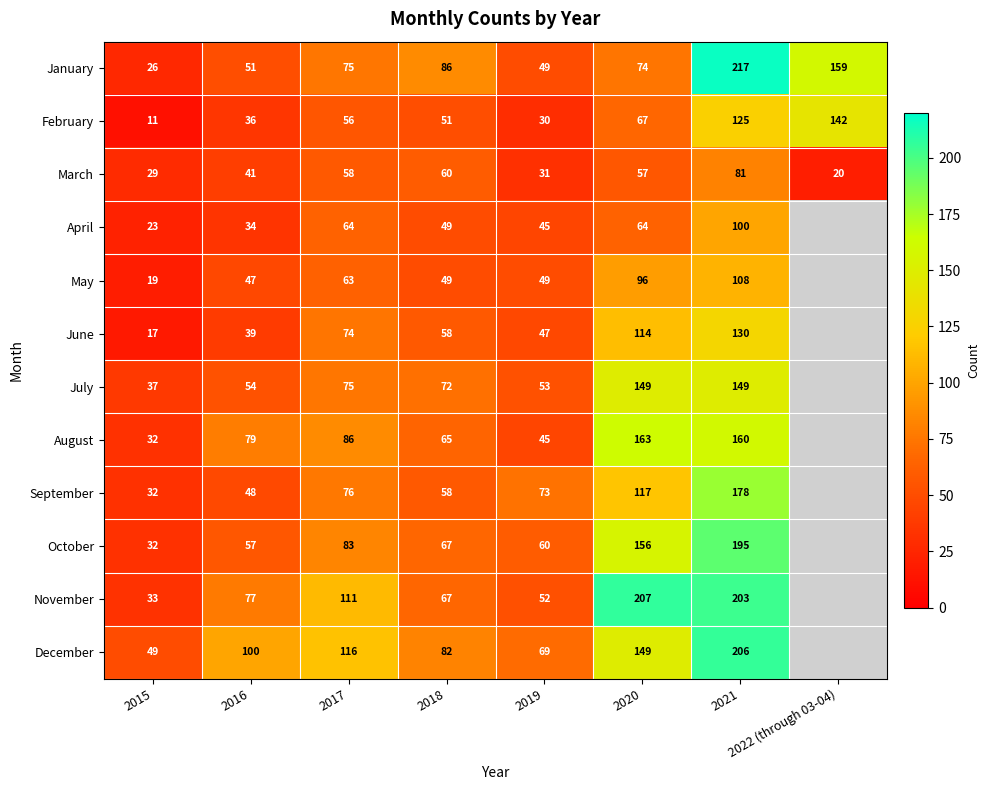

The value of December at 2020 is 149. True or false?

True